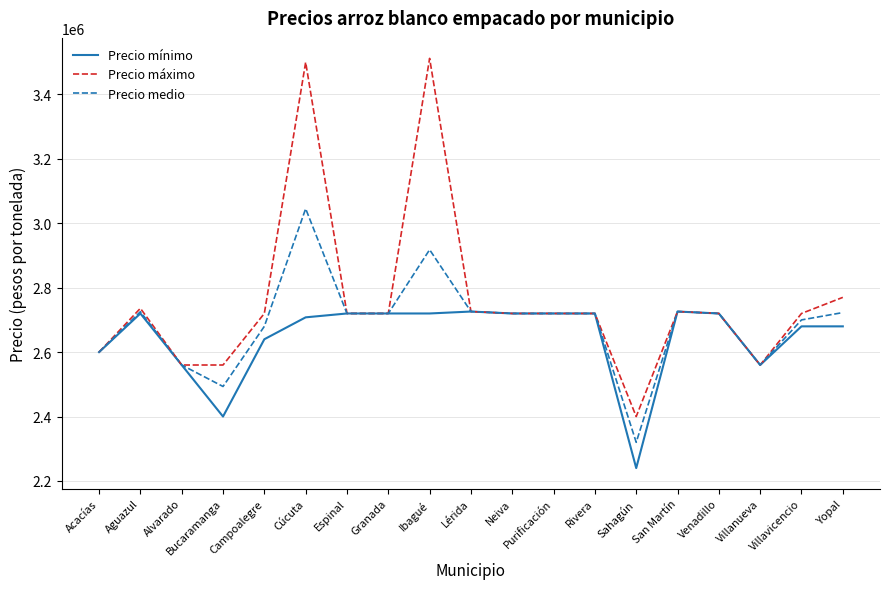

Is the value of Precio medio at Rivera greater than the value of Precio mínimo at Campoalegre?

Yes